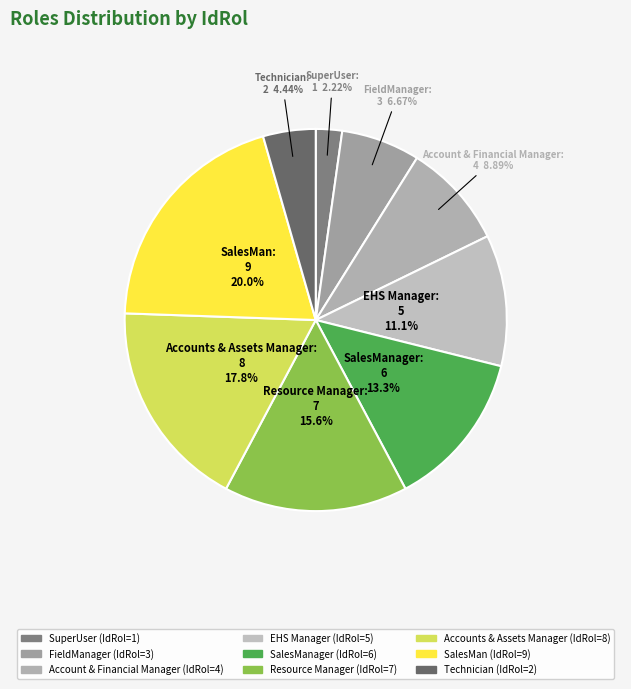

Count the number of slices in the pie.

9